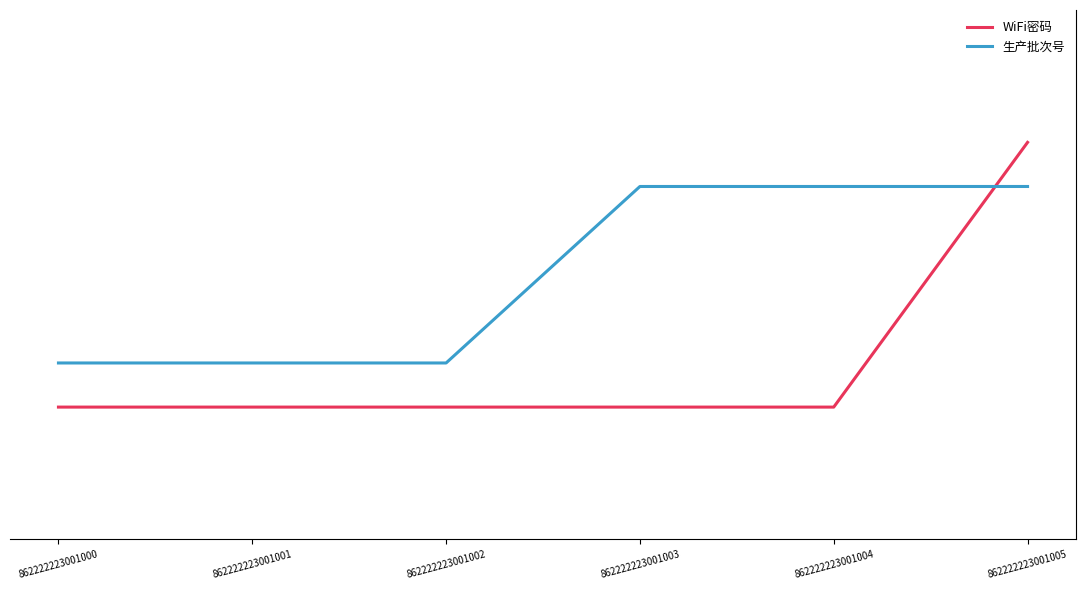

Read the 生产批次号 value at 862222223001002.

12